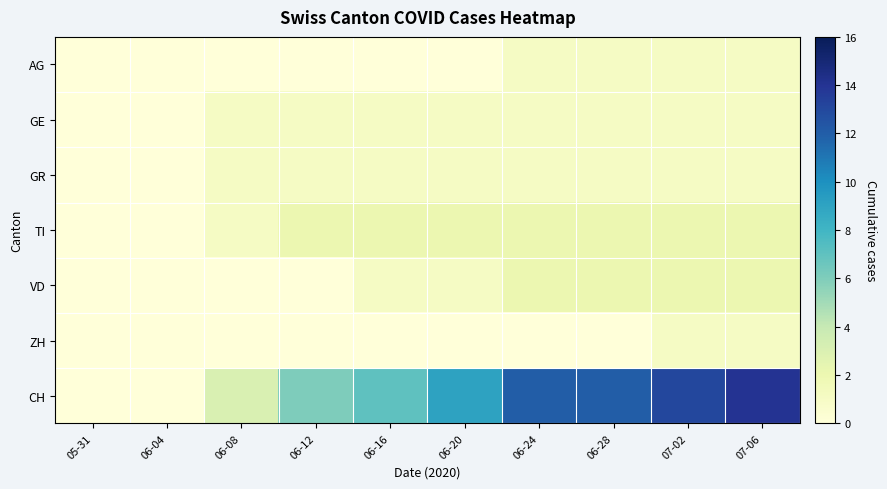

Rank the series by their maximum value, from lowest to highest.

AG, GE, GR, ZH, TI, VD, CH